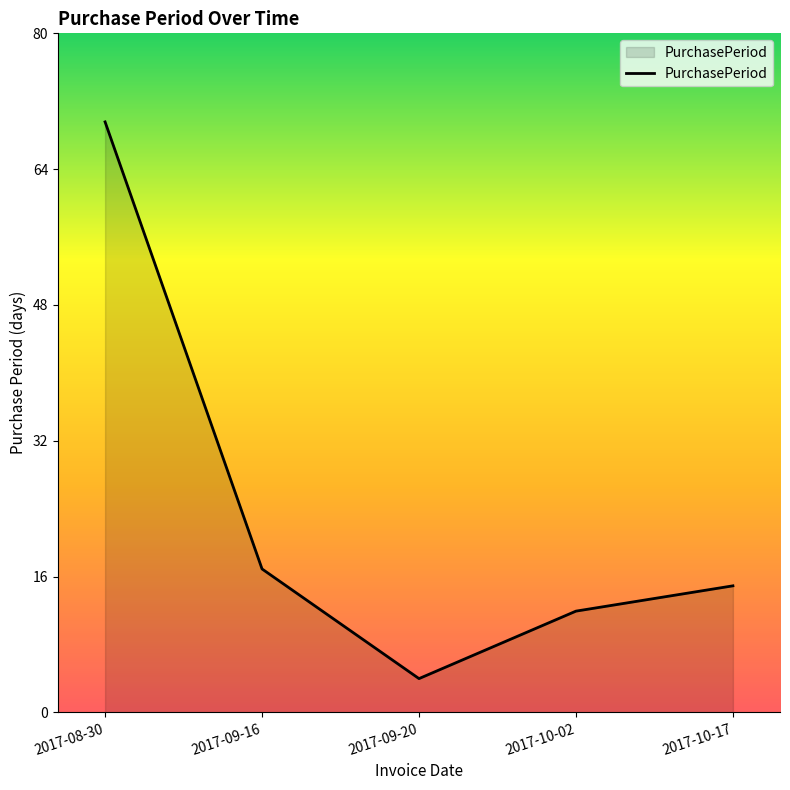

Approximately how many times larger is the value at 2017-10-02 compared to 2017-10-17?

0.8